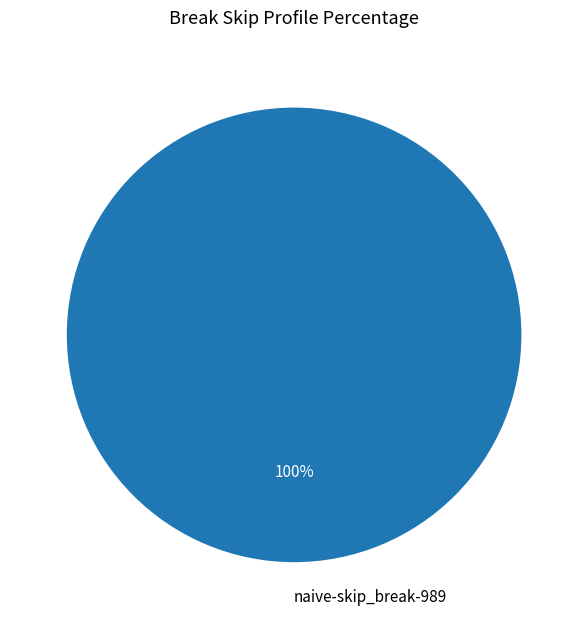

Rank the categories by value from highest to lowest.

naive-skip_break-989